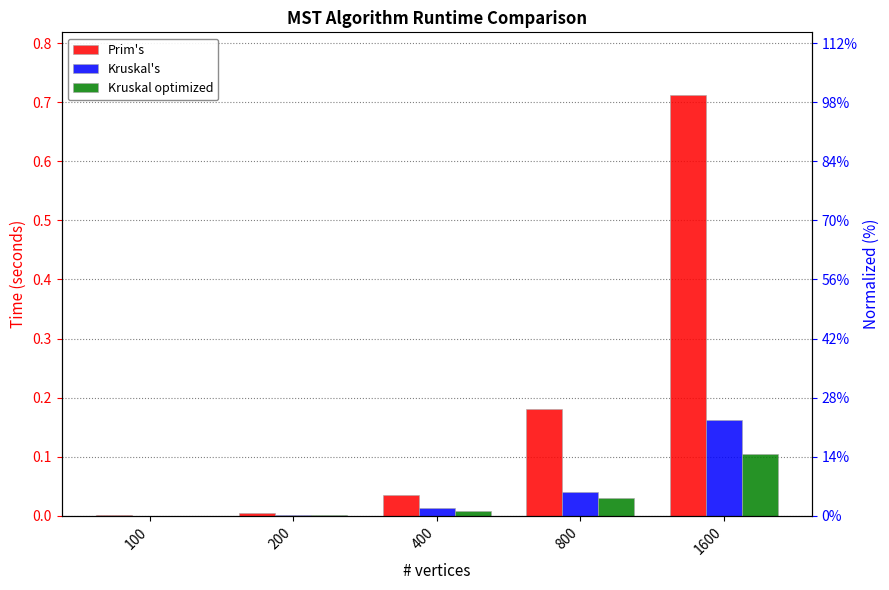

What is the difference between the maximum and minimum values in the Kruskal optimized series?

0.1